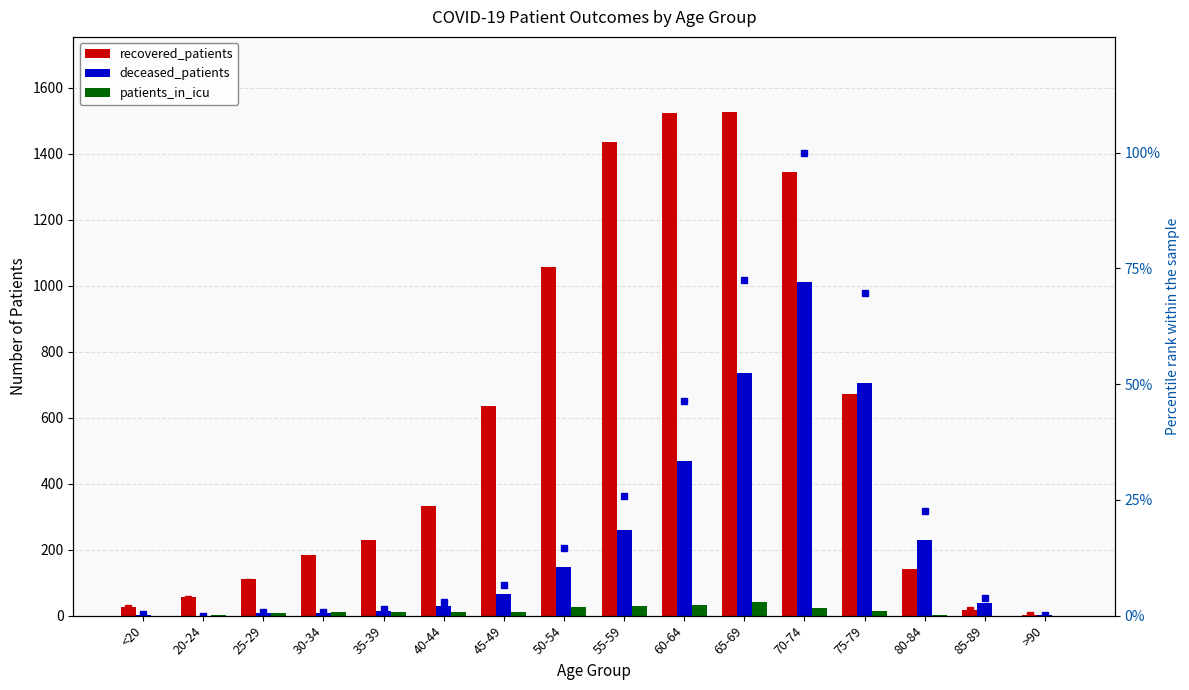

What is the label of the 6th bar from the left?

40-44